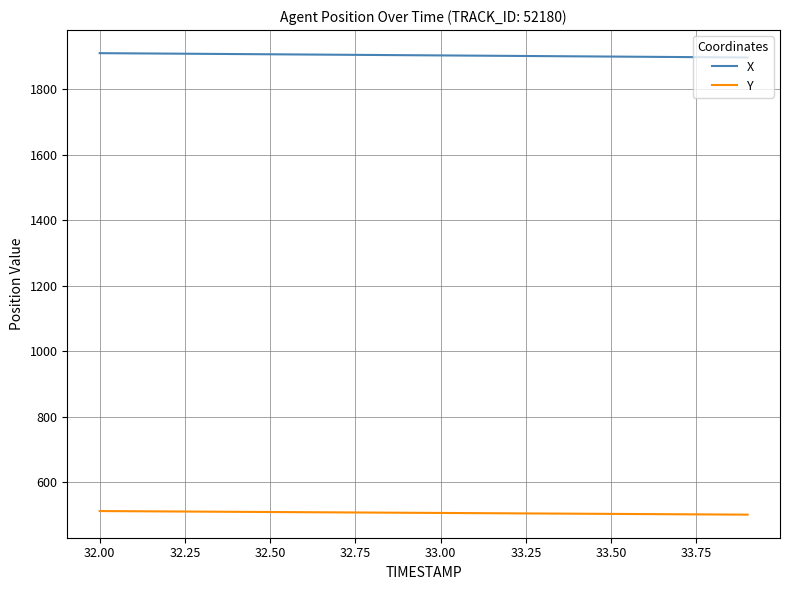

Which series has the largest total across all categories?

X